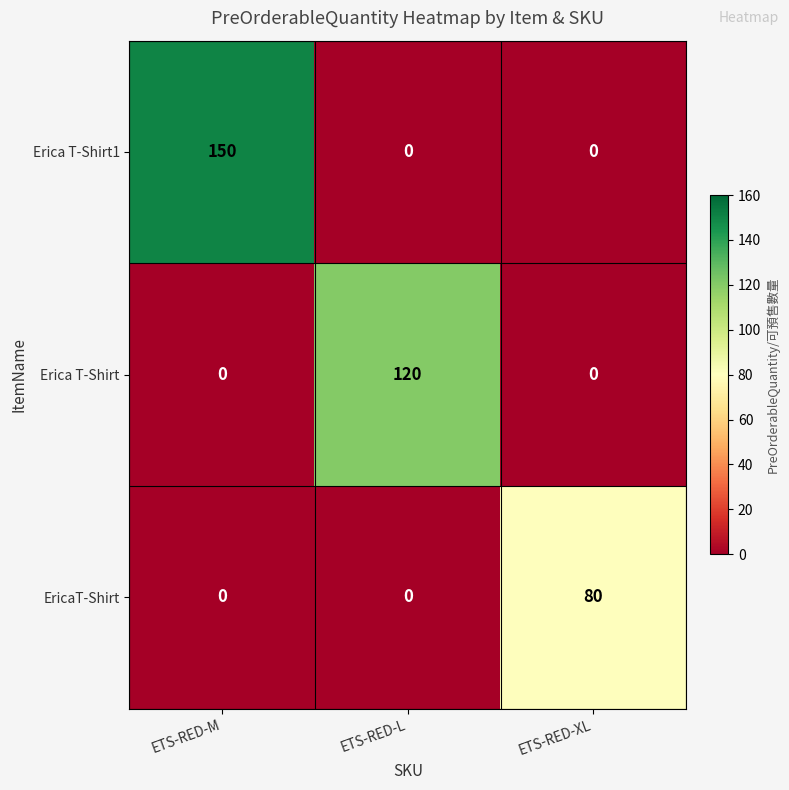

What is the difference between the highest and lowest values at ETS-RED-M?

150